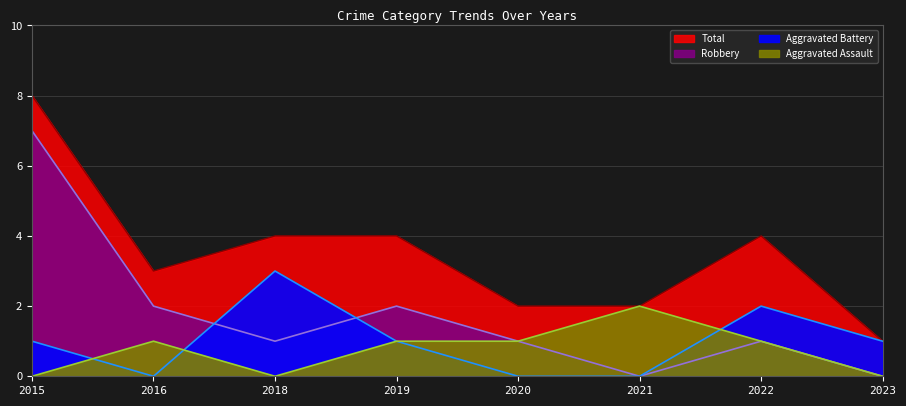

What is the maximum value shown in the chart?

8